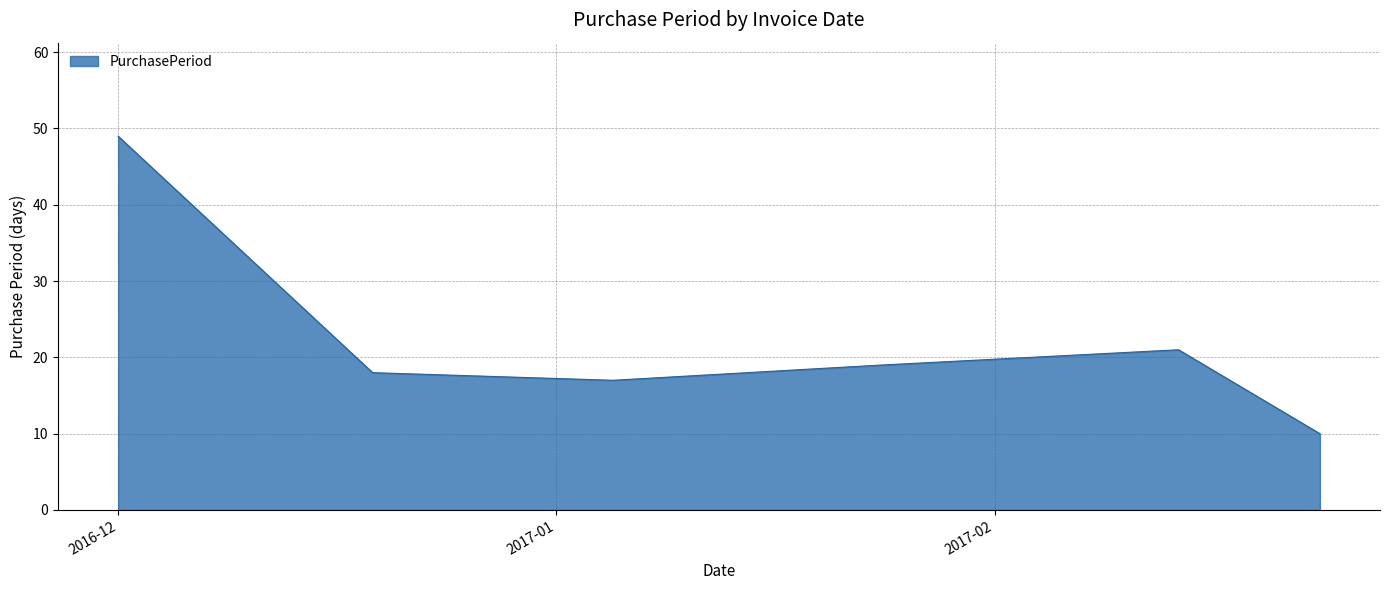

What is the average value?

22